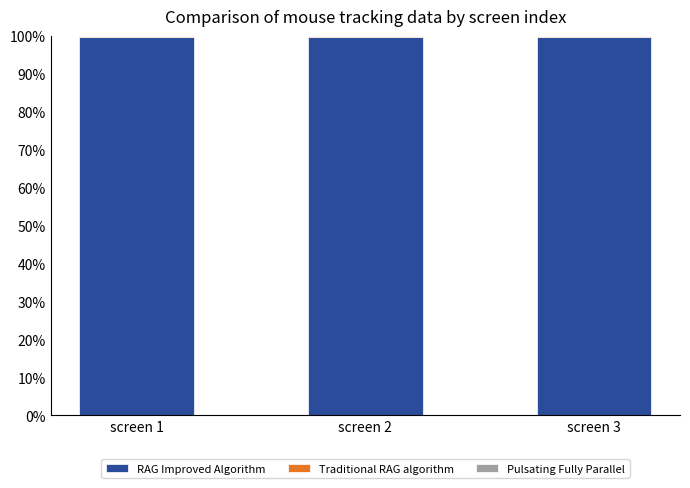

The value of RAG Improved Algorithm at screen 3 is 99.8. True or false?

True